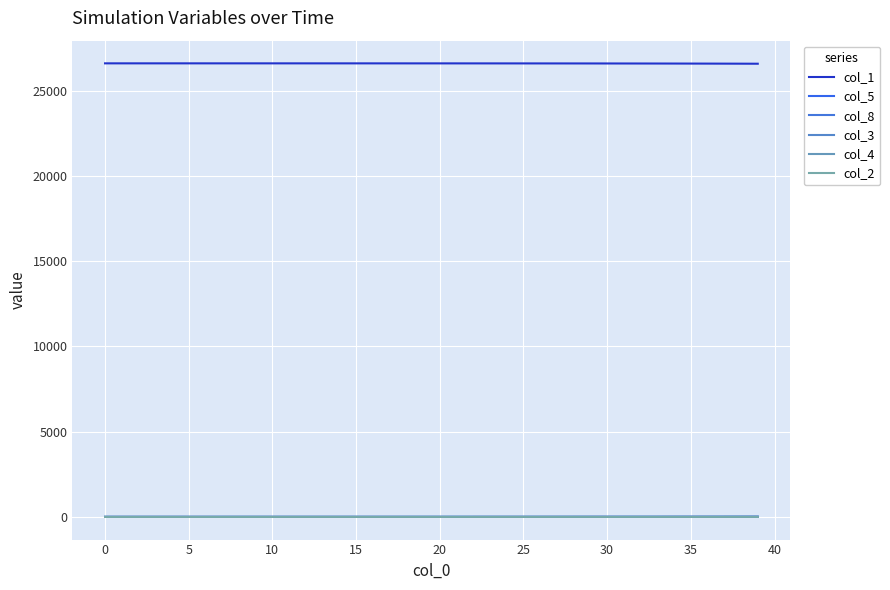

Is this an area chart (filled region under the line)?

No